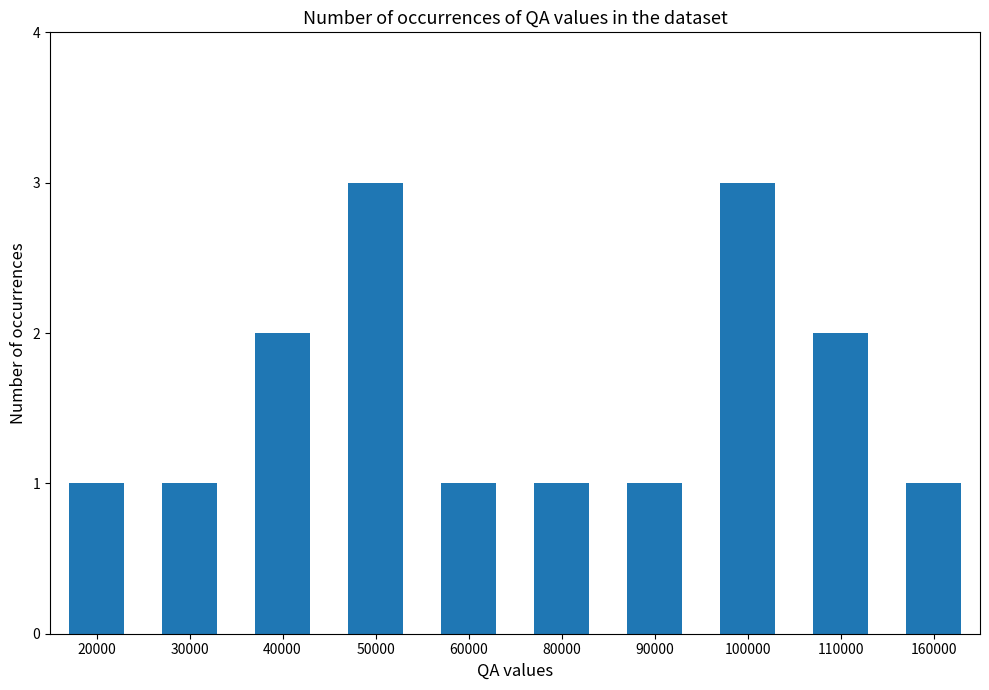

Approximately how many times larger is the value at 30000 compared to 40000?

0.5